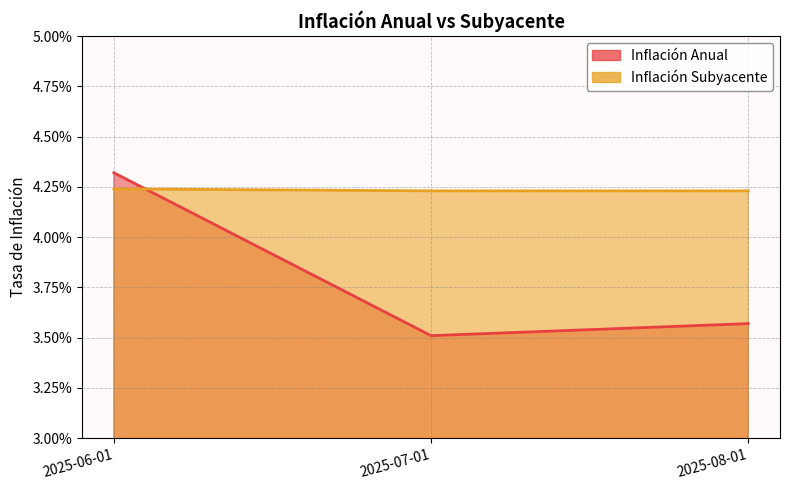

What are all the series names shown in the legend?

Inflación Anual, Inflación Subyacente